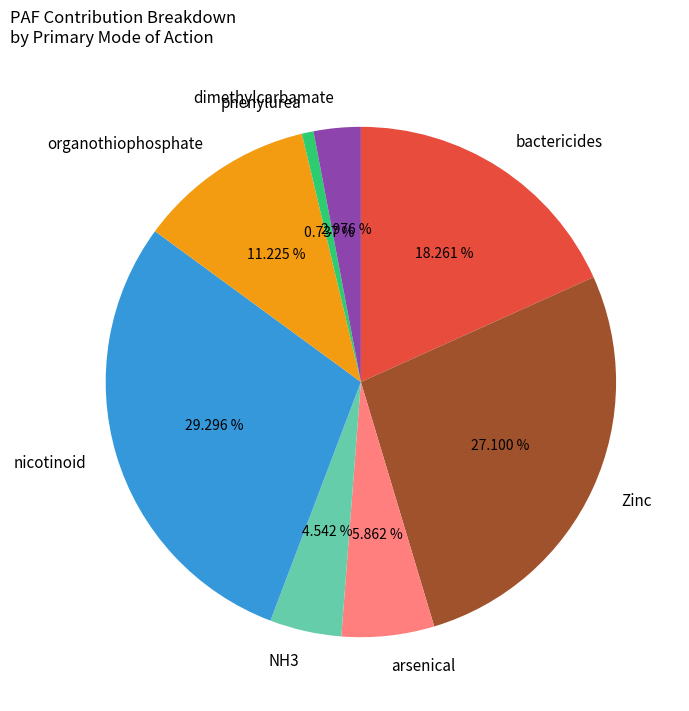

Is the sum of organothiophosphate and bactericides greater than half?

No